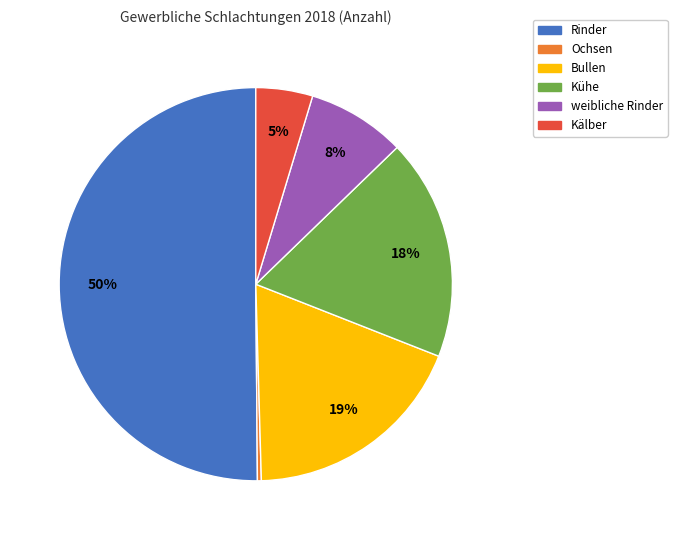

To the nearest percent, what percentage of the pie is Bullen?

19%